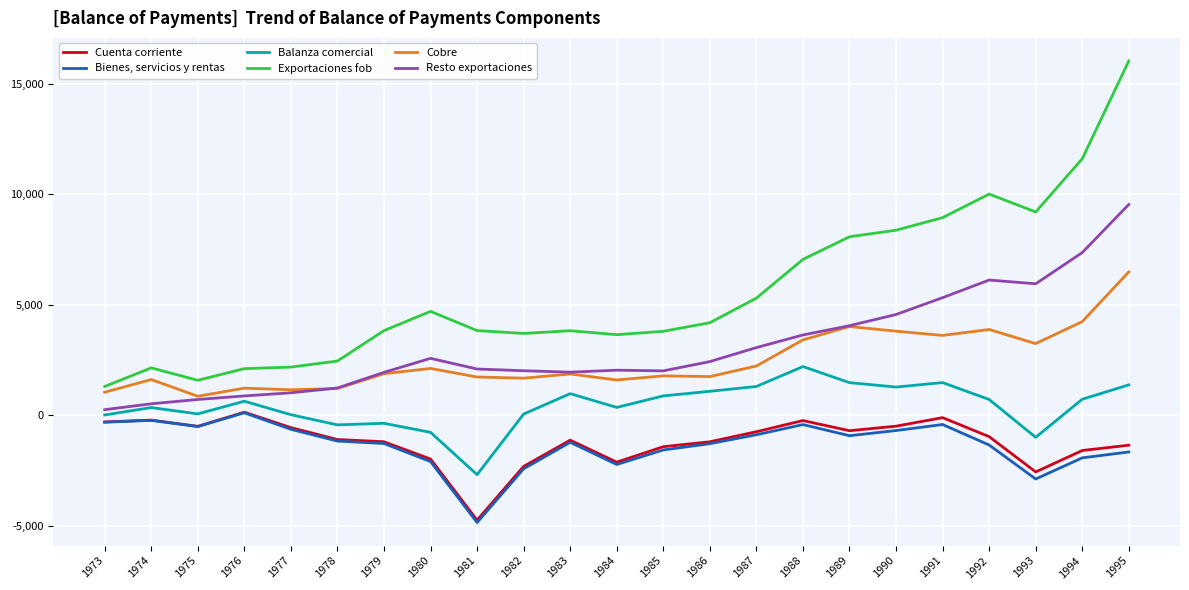

At which category is the sum across all series the highest?

1995